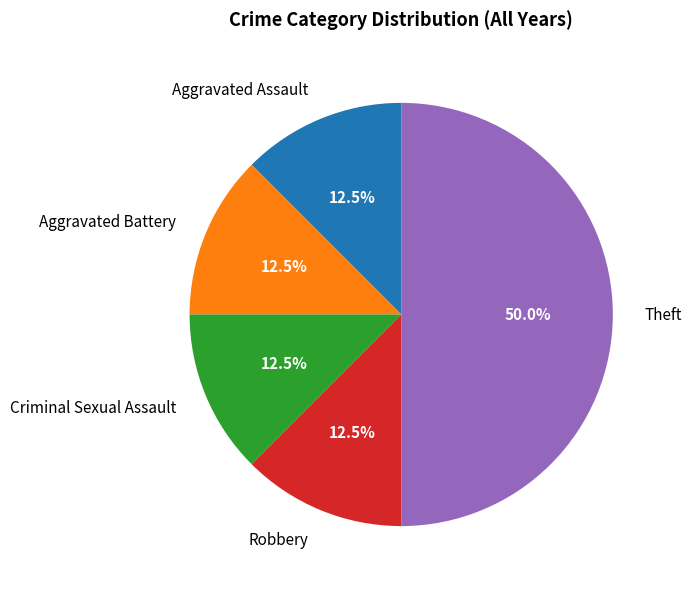

Approximately how many times larger is the value at Aggravated Battery compared to Aggravated Assault?

1.0